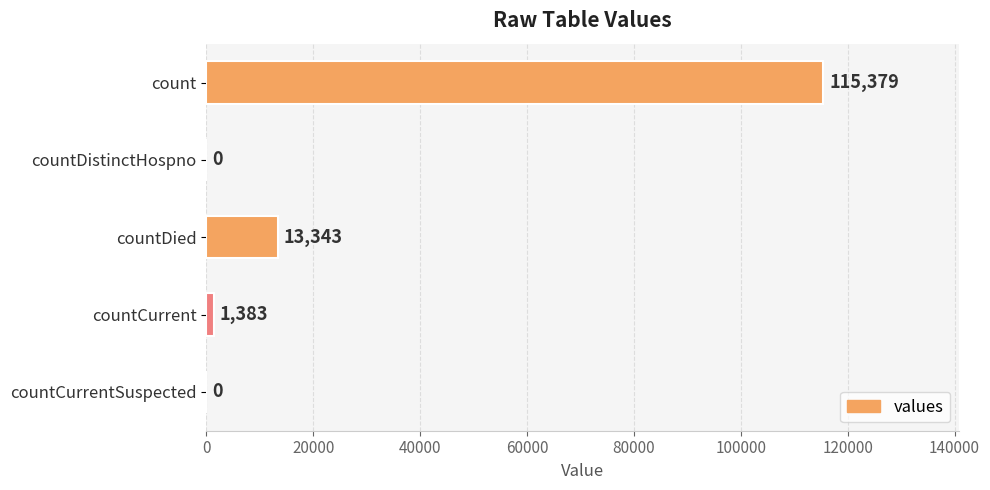

Between countDied and countDistinctHospno, which is larger?

countDied